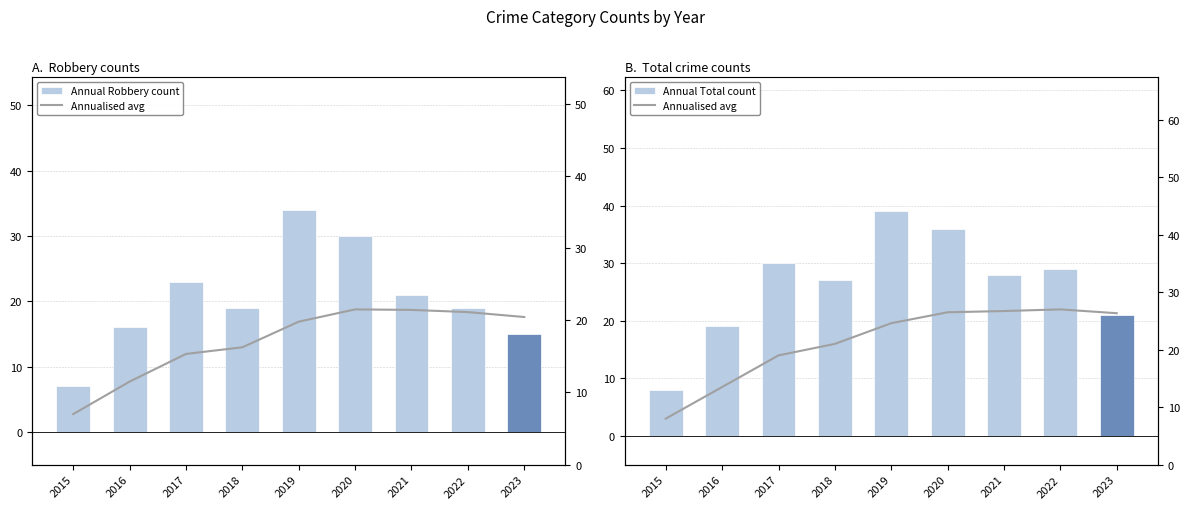

The Annual Total count series shows 29.0 at 2022. True or false?

True